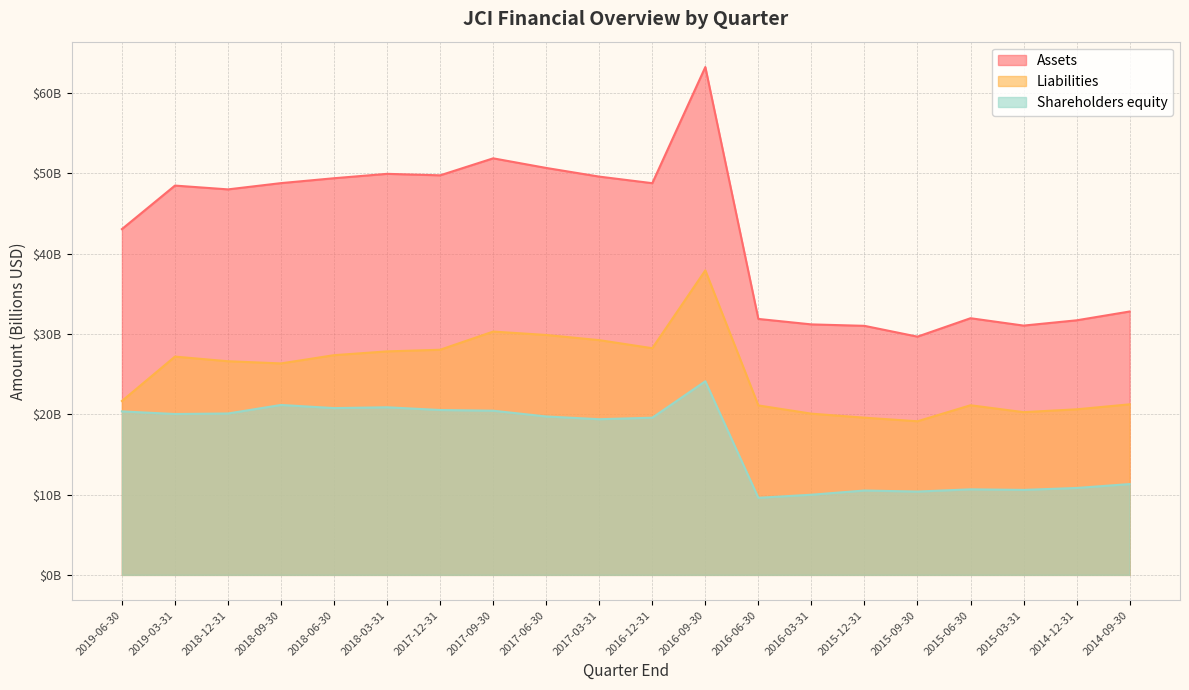

How many interior local peaks does the Assets series have?

5